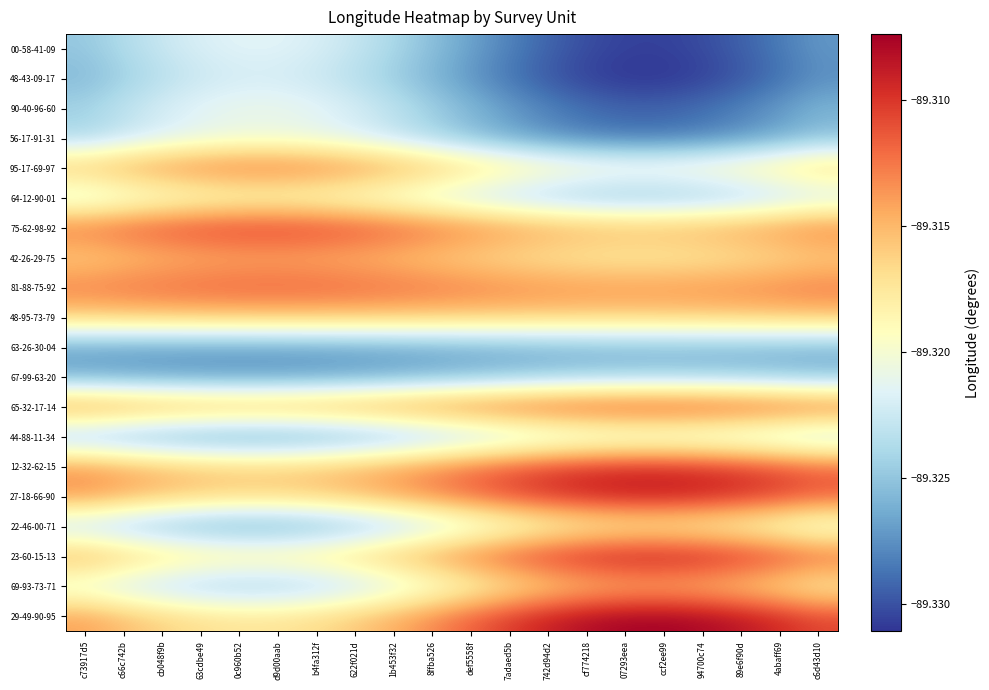

Count the number of data series in this chart.

20